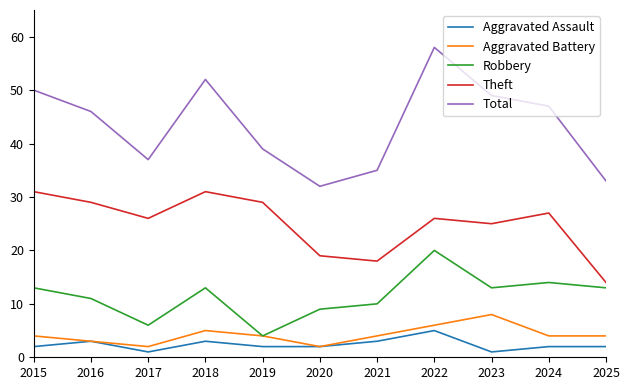

At which category does Total reach its first local peak?

2018